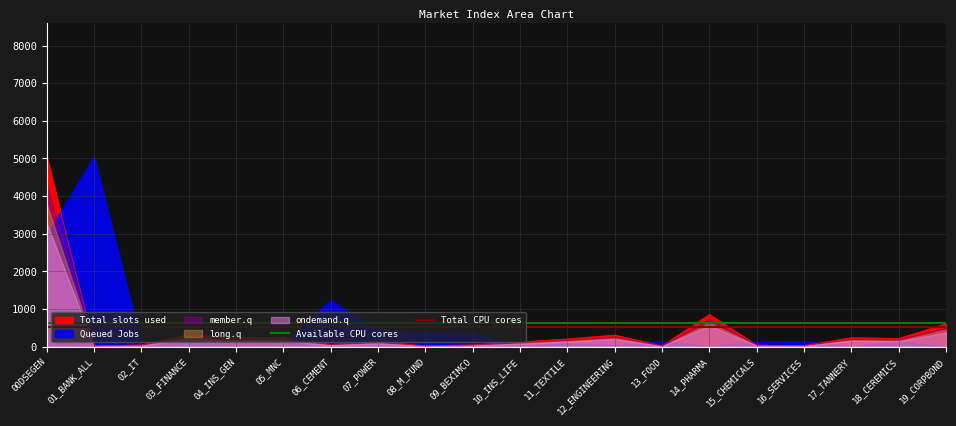

What is the label of the 8th point from the left?

07_POWER